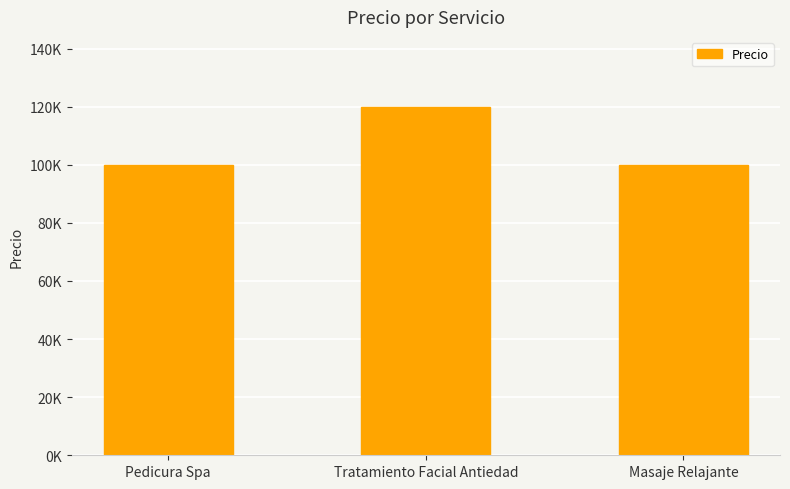

Reading left to right, what are all the values shown in this chart?

Pedicura Spa=100000	Tratamiento Facial Antiedad=120000	Masaje Relajante=100000